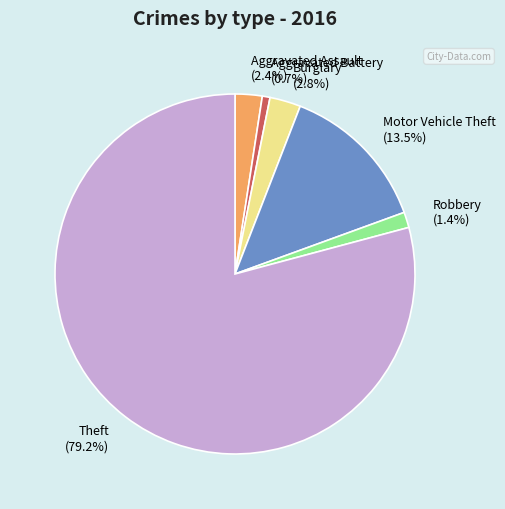

What percentage is NOT represented by Robbery?

98.6%